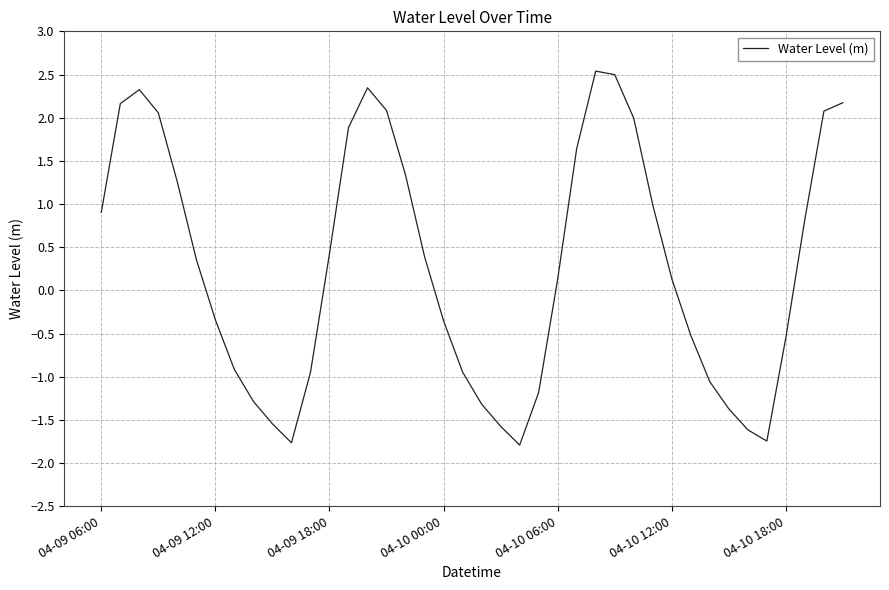

What is the smallest value displayed?

-1.8